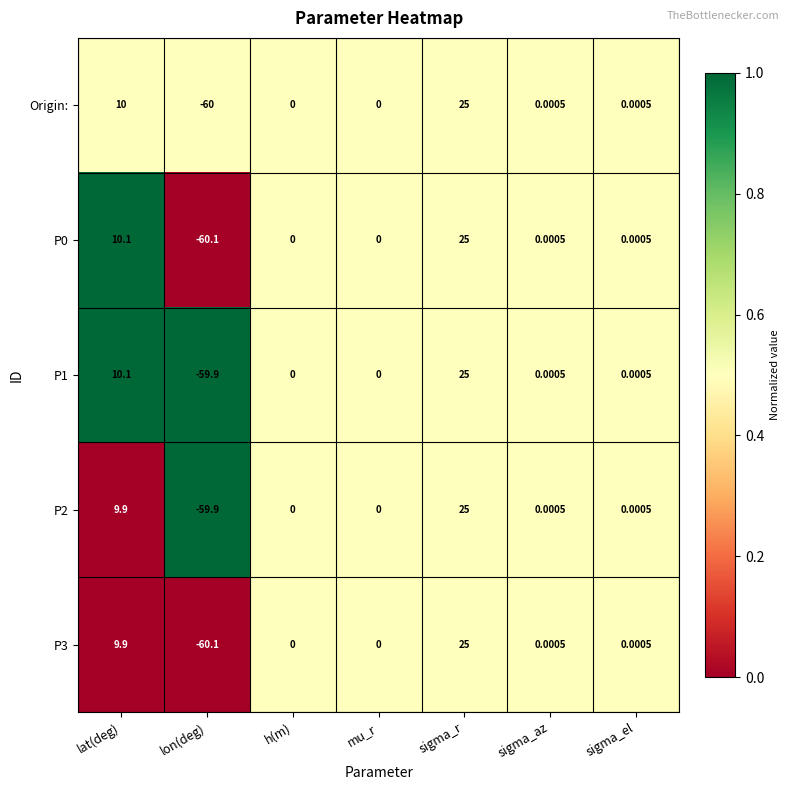

At which label does Origin: reach its peak?

sigma_r